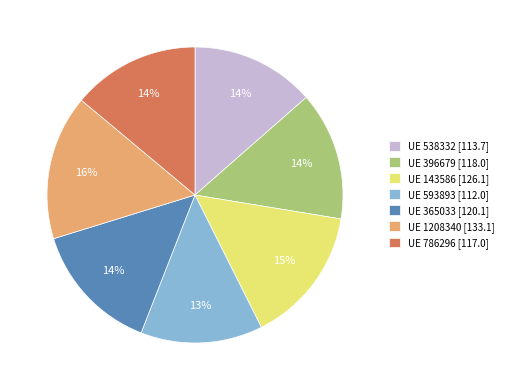

What percentage is the UE 396679 [118.0] slice, to the nearest percent?

14%